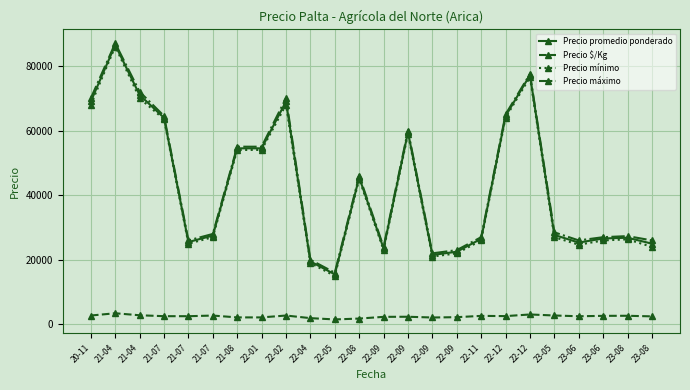

In Precio $/Kg, how many points are lower than both neighbors (excluding endpoints)?

5